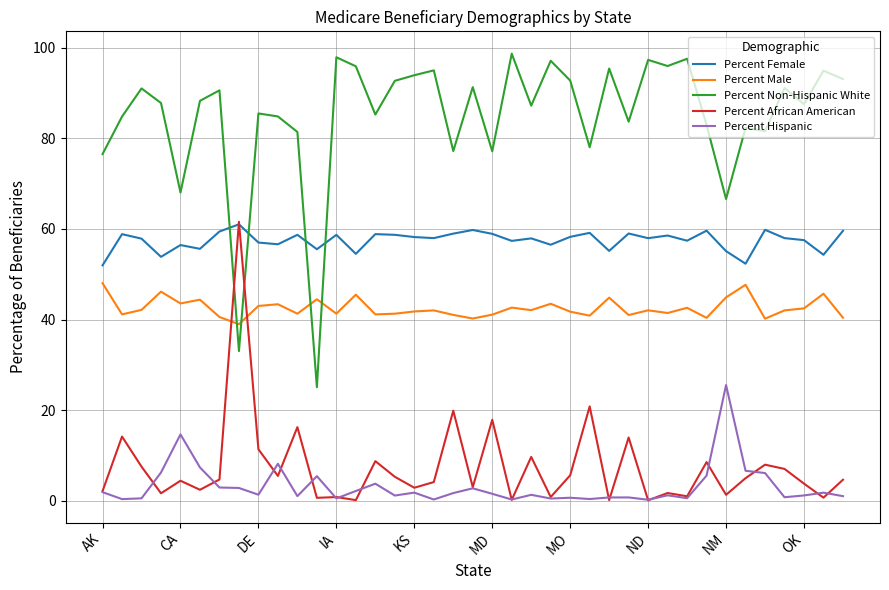

What are all the series names shown in the legend?

Percent Female, Percent Male, Percent Non-Hispanic White, Percent African American, Percent Hispanic